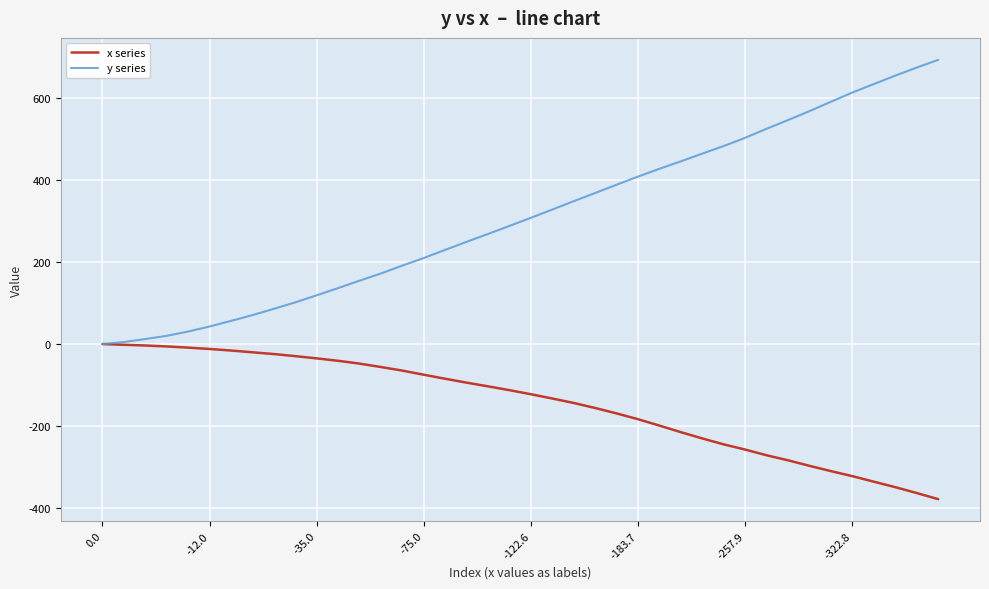

Which series has the largest range (max minus min)?

y series